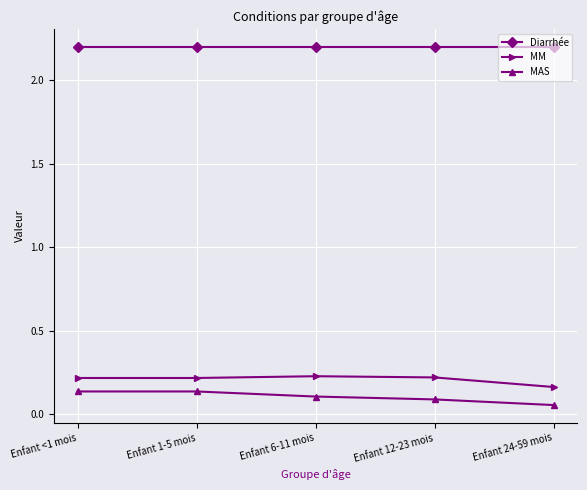

Count the number of data series in this chart.

3